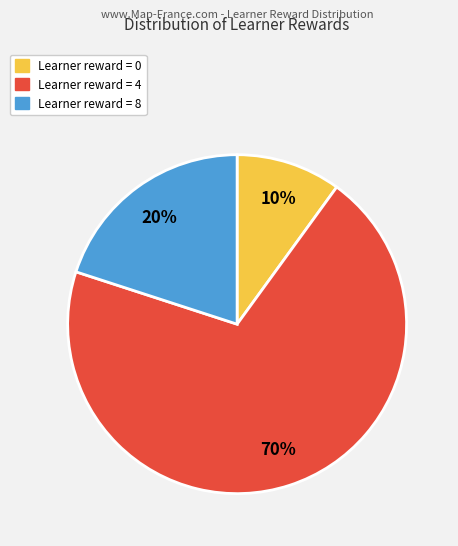

Do Learner reward = 4 and Learner reward = 8 together represent more than half of the pie?

Yes